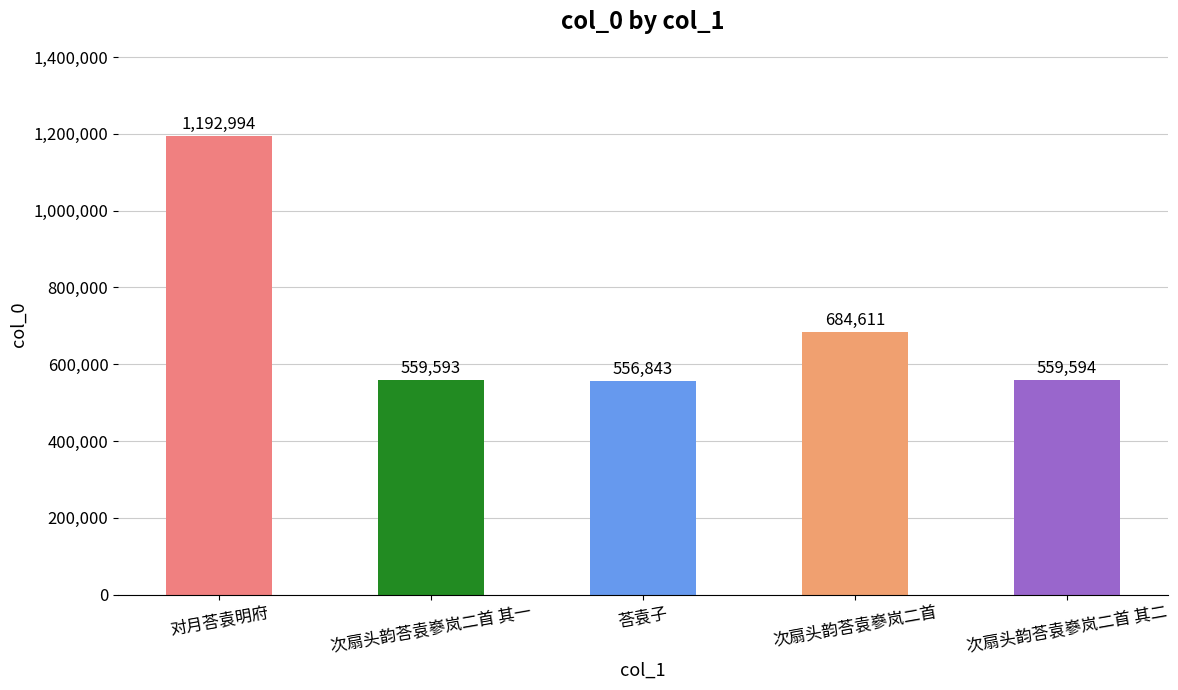

What is the smallest value displayed?

556843